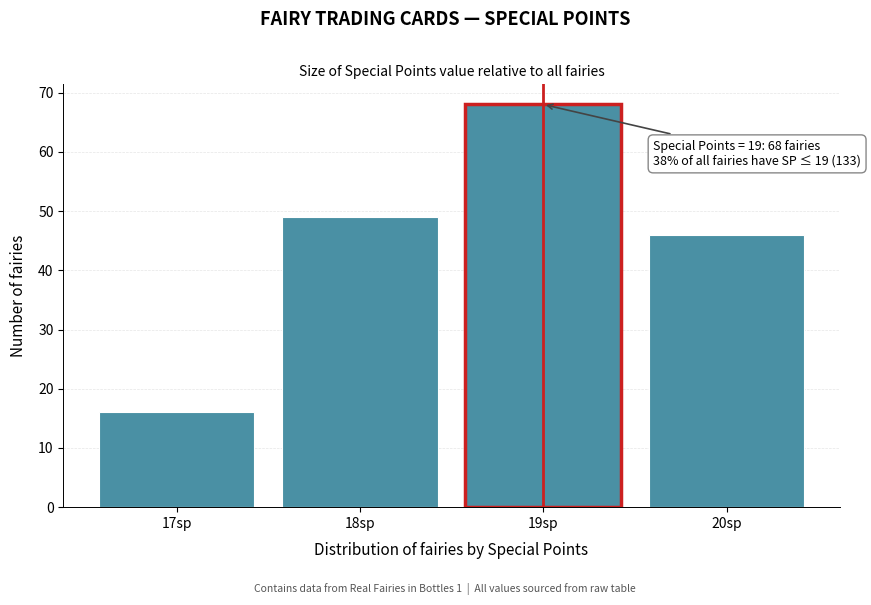

Reading right to left, list all the values displayed in this chart.

46	68	49	16